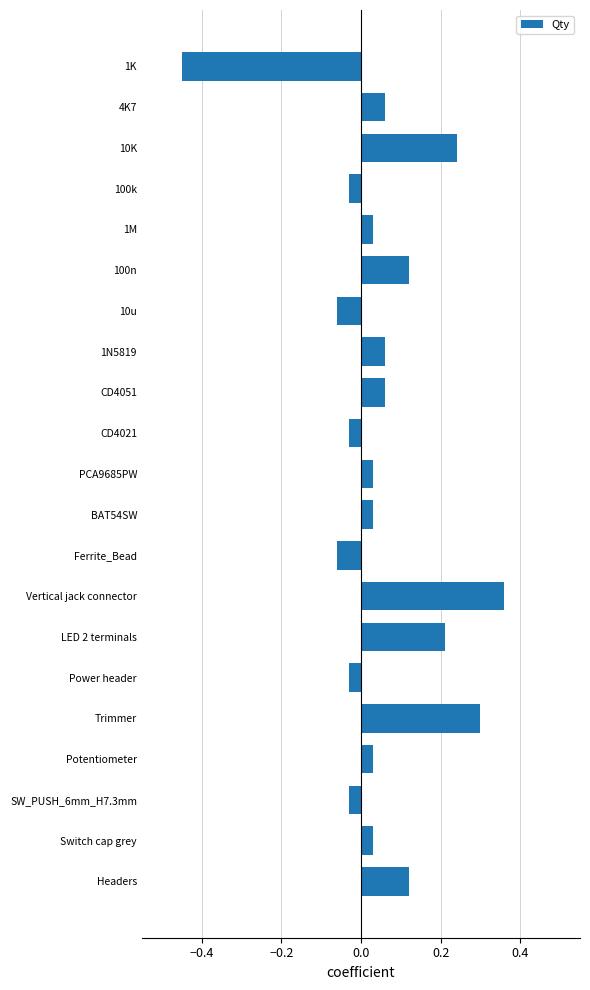

Which category has the highest value across all series?

Vertical jack connector